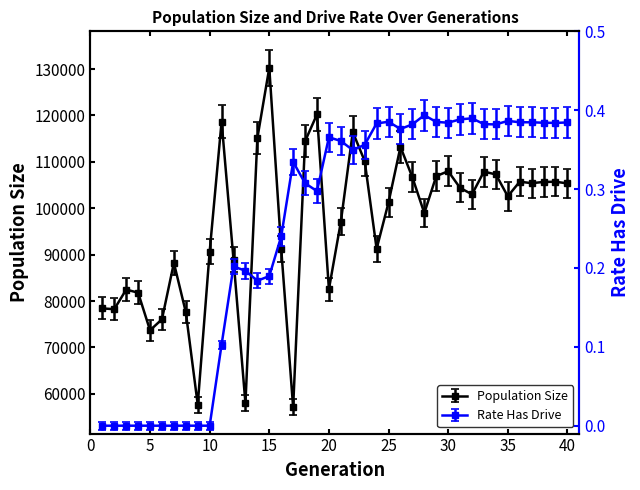

Reading left to right, extract all data points from this chart.

size: 78412.0	78238.0	82465.0	81797.0	73690.0	76064.0	88225.0	77591.0	57658.0	90650.0	118684.0	88932.0	57970.0	115112.0	130285.0	91238.0	57079.0	114432.0	120242.0	82543.0	97058.0	116420.0	110188.0	91250.0	101251.0	113228.0	106664.0	98946.0	106925.0	107985.0	104384.0	103003.0	107900.0	107284.0	102573.0	105724.0	105404.0	105665.0	105710.0	105360.0
rate_has_drive: 0.0	0.0	0.0	0.0	0.0	0.0	0.0	0.0	0.0	0.0	0.1	0.2	0.2	0.2	0.2	0.2	0.3	0.3	0.3	0.4	0.4	0.3	0.4	0.4	0.4	0.4	0.4	0.4	0.4	0.4	0.4	0.4	0.4	0.4	0.4	0.4	0.4	0.4	0.4	0.4